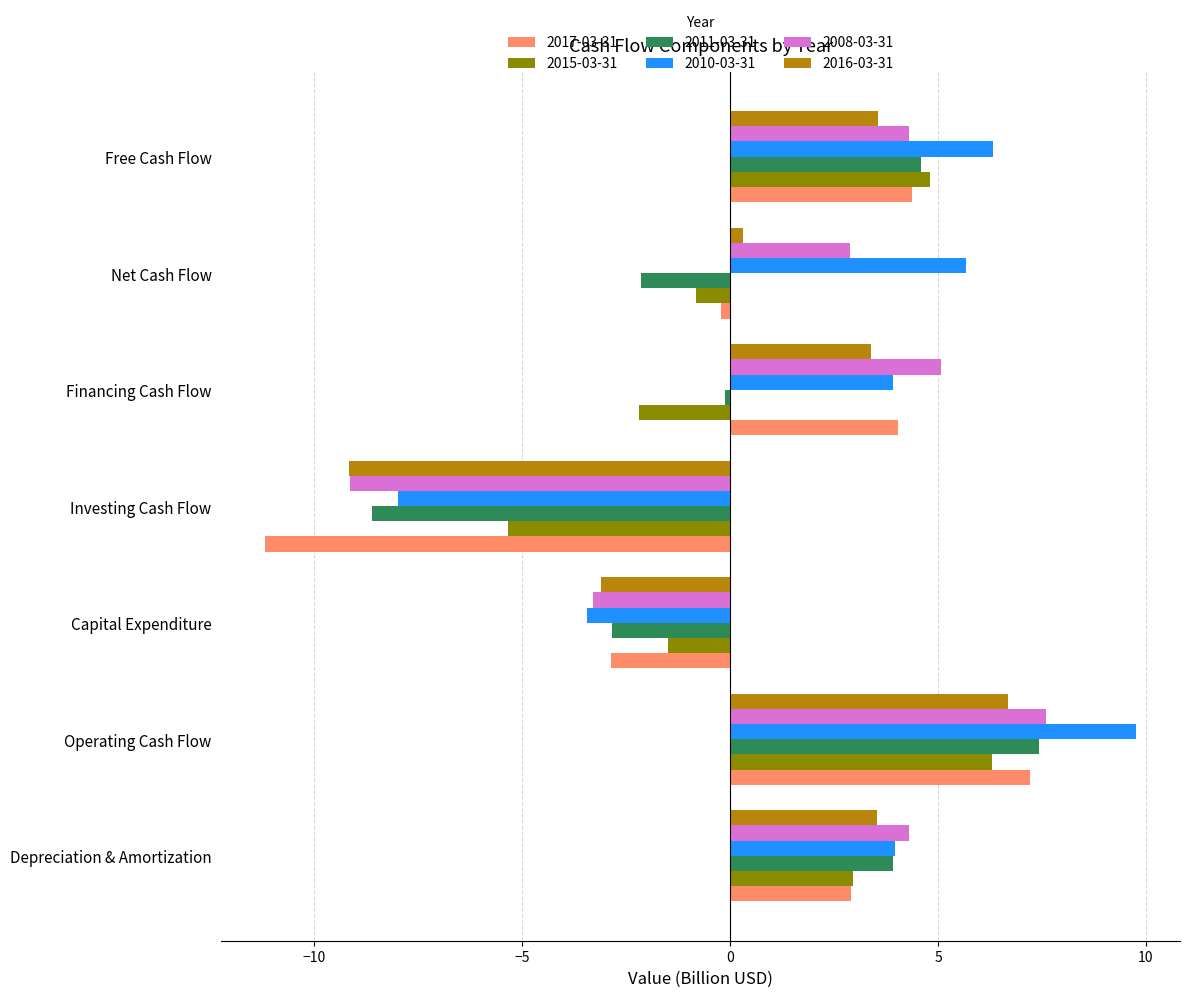

At Net Cash Flow, list the series in order from largest to smallest.

2010-03-31, 2008-03-31, 2016-03-31, 2017-03-31, 2015-03-31, 2011-03-31